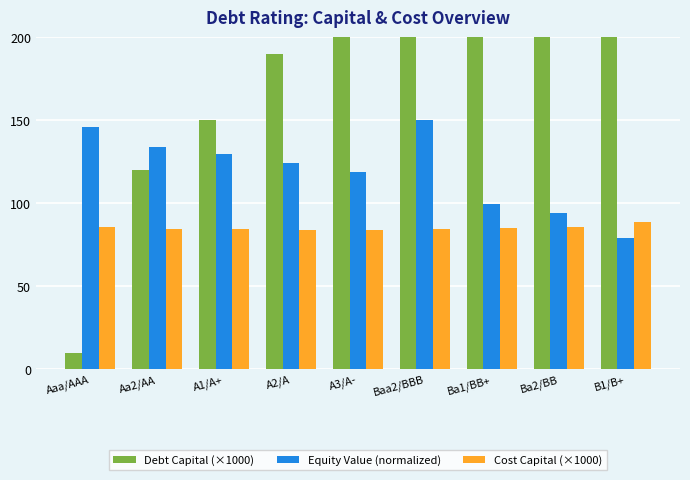

Are the bars grouped side by side (vs. stacked)?

Yes